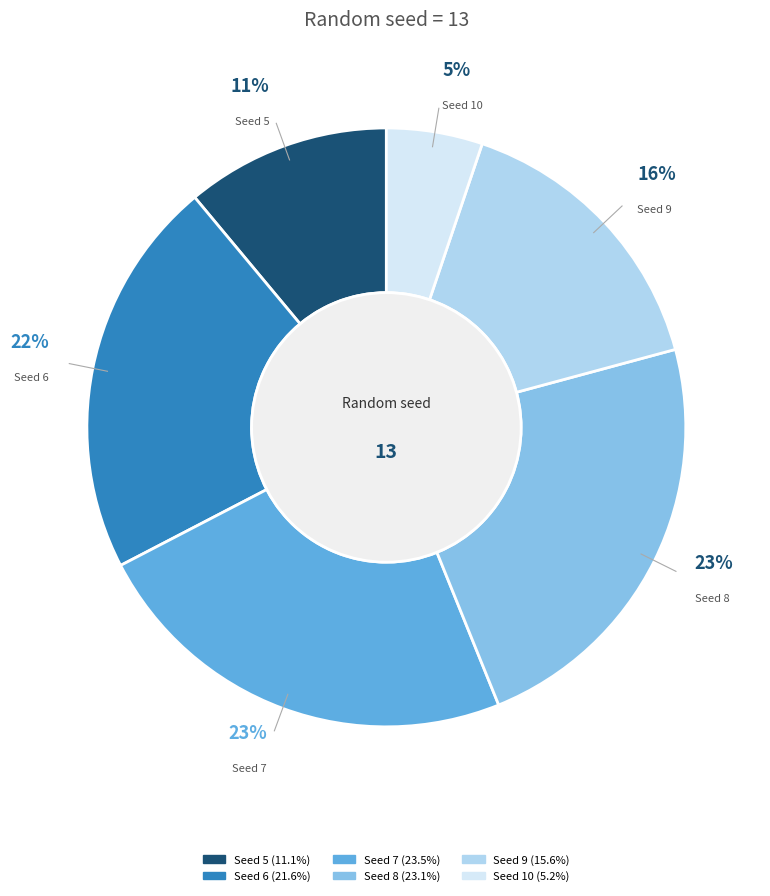

Is there any slice that represents more than half of the pie?

No